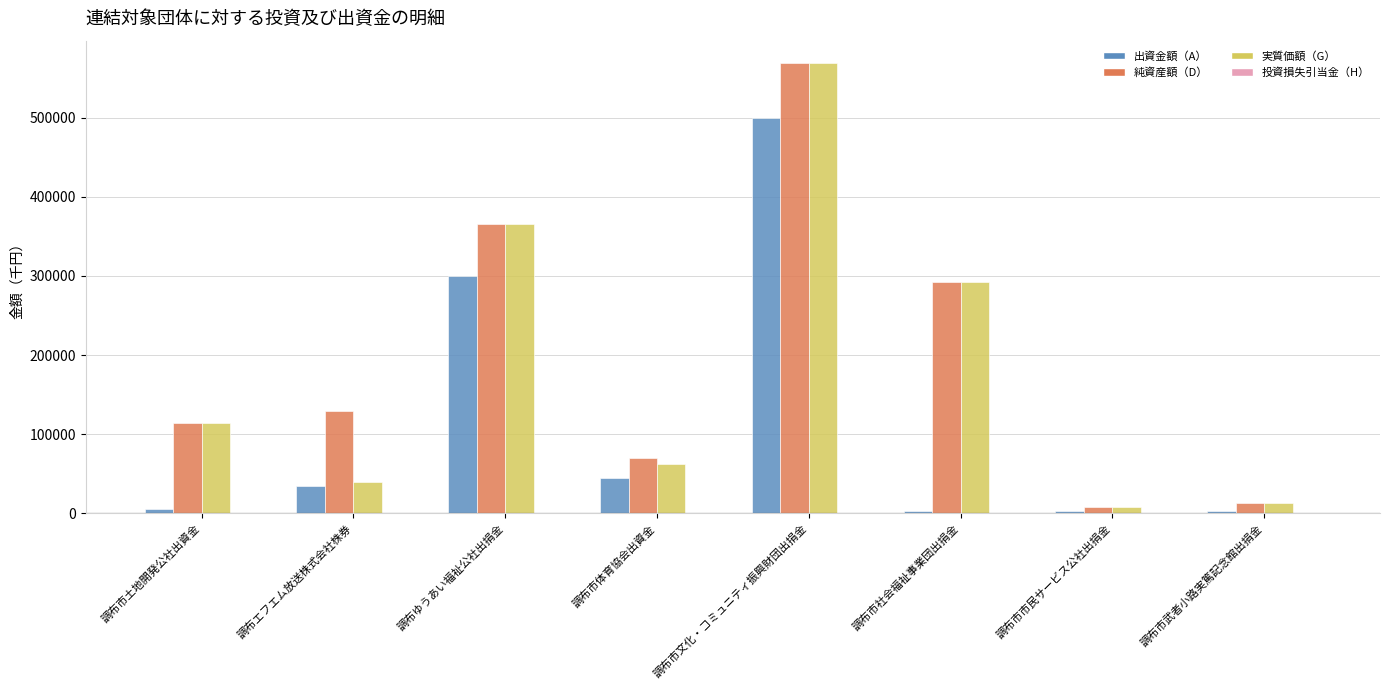

What is the label of the 4th bar from the right?

調布市文化・コミュニティ振興財団出捐金